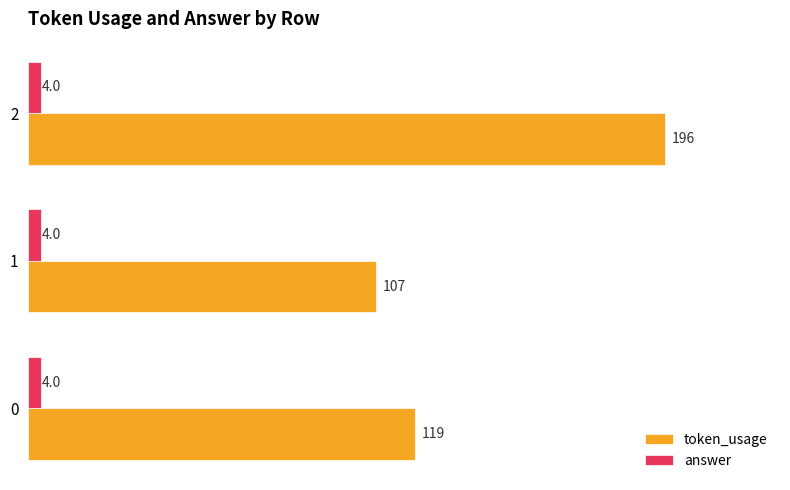

Which series has the widest spread of values?

token_usage